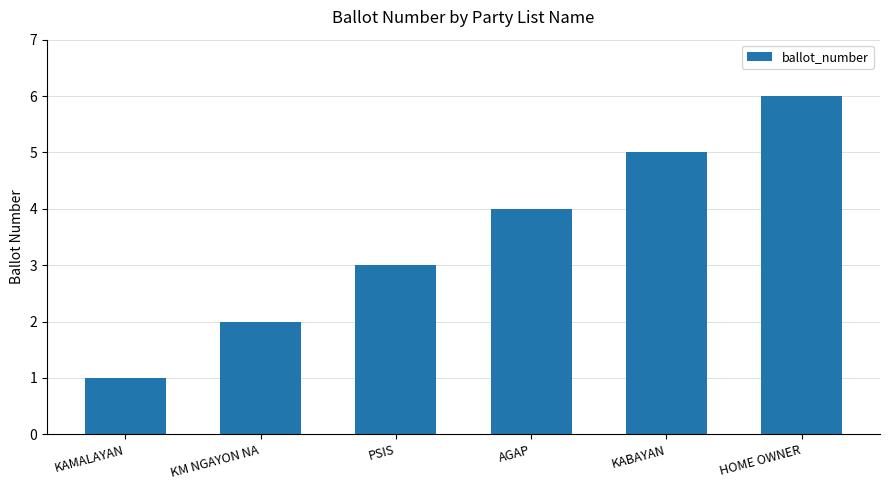

Count the values in the range 2 to 5.

4